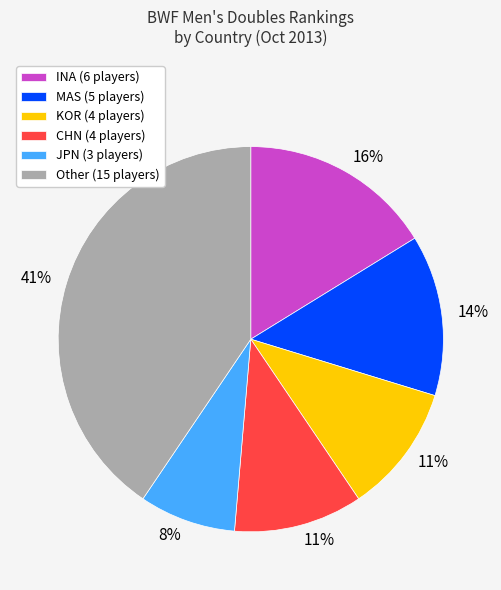

To the nearest percent, what is the average slice percentage?

17%